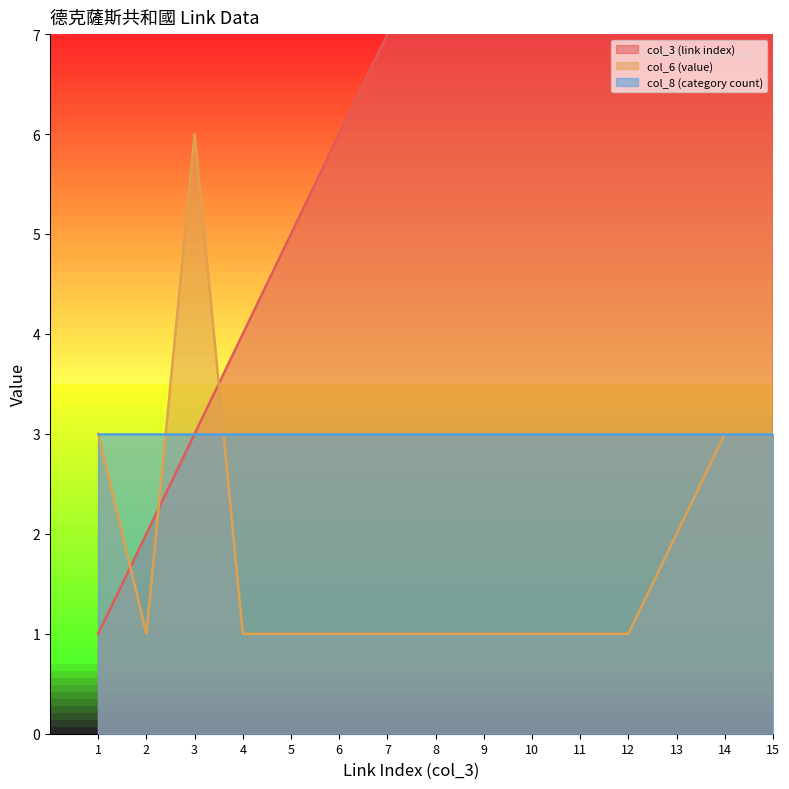

Which series has the widest spread of values?

col_3 (link index)